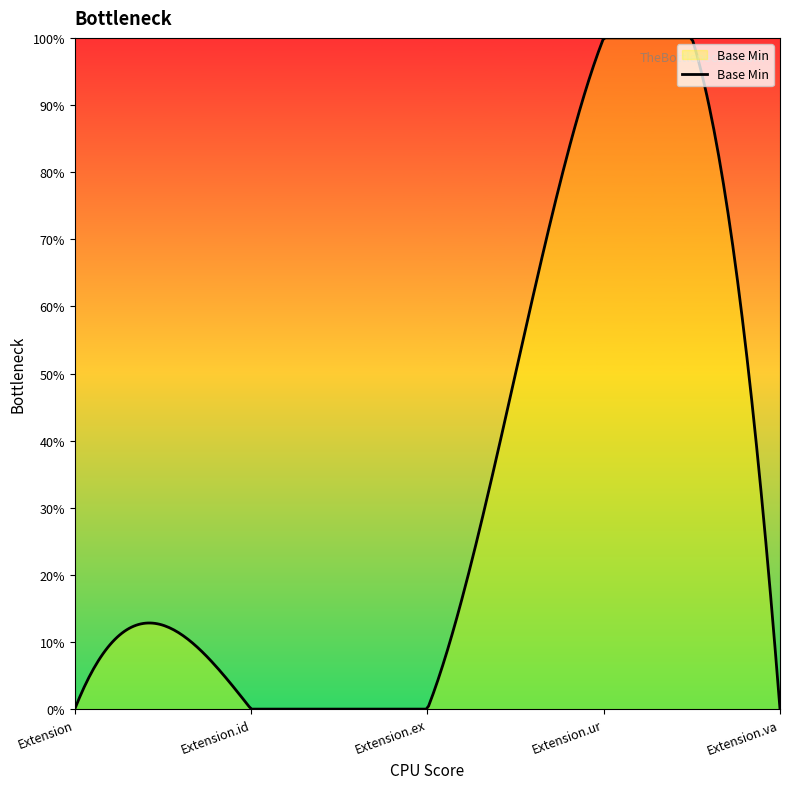

Does the chart have visible grid lines?

No